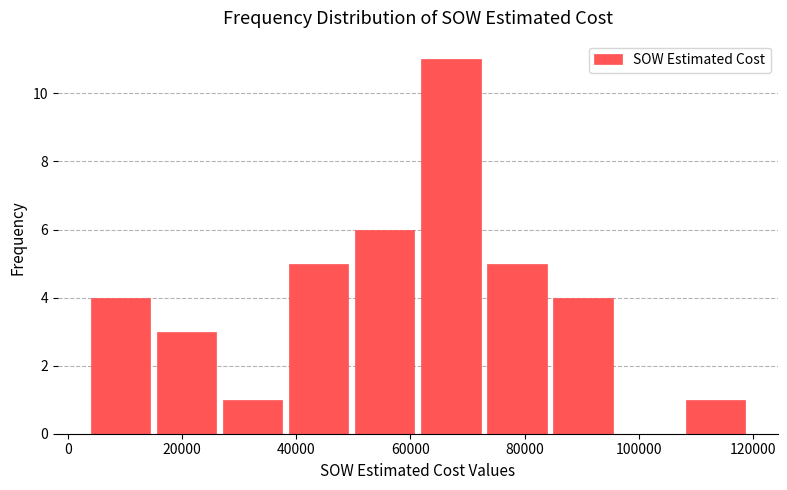

How tall is the bar that spans 62000 to 72000 on the x-axis? Neither the bar edges nor the heights are printed on the chart, so give them approximately, as read against the axes.

11